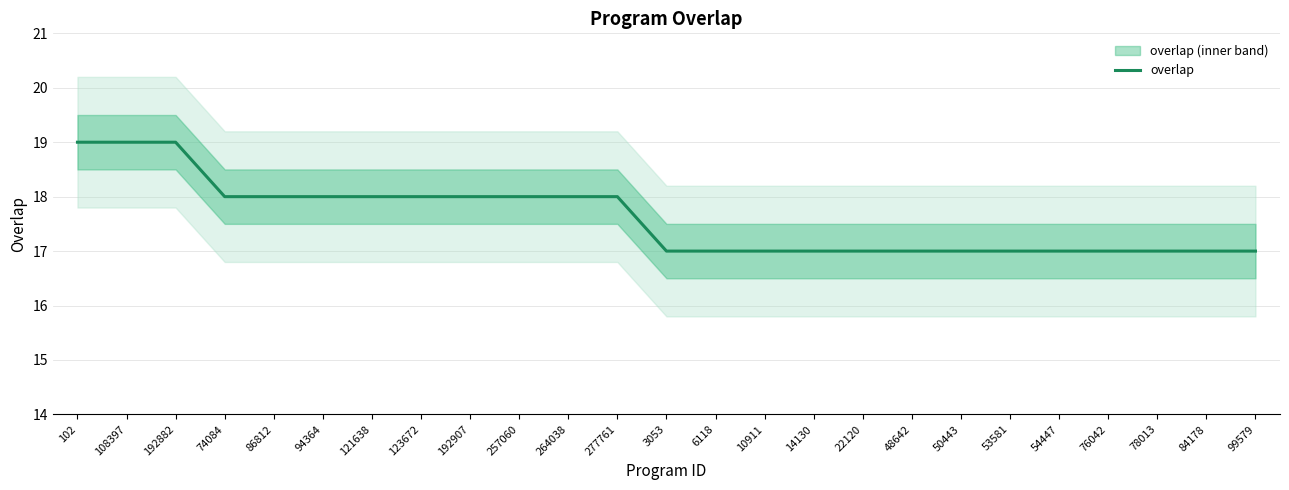

What is the label of the 16th point from the left?

14130